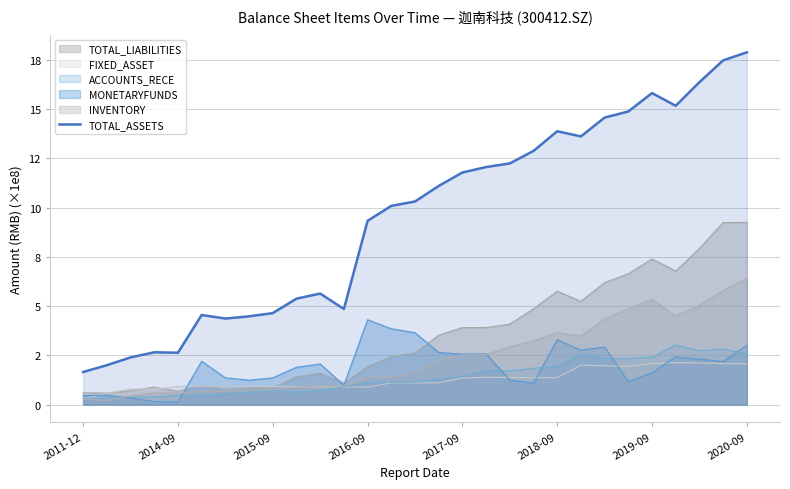

How many points are higher than both their immediate neighbors (excluding endpoints)?

5